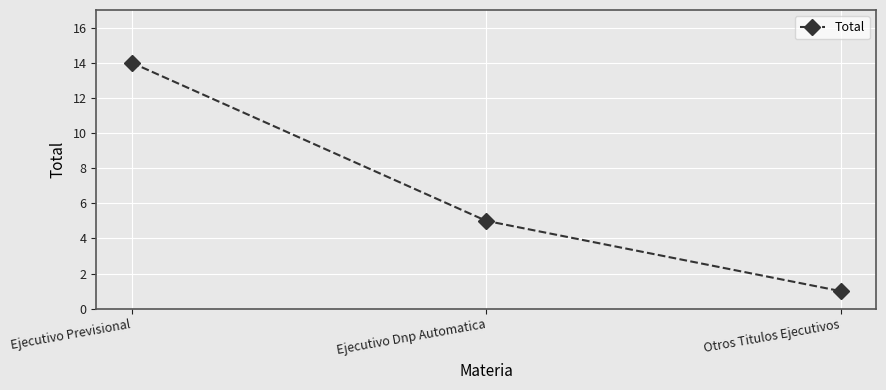

What is the label of the 1st point from the left?

Ejecutivo Previsional